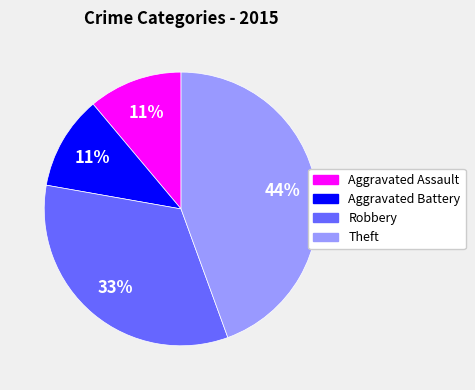

True or false: Robbery accounts for 19% of the total.

False